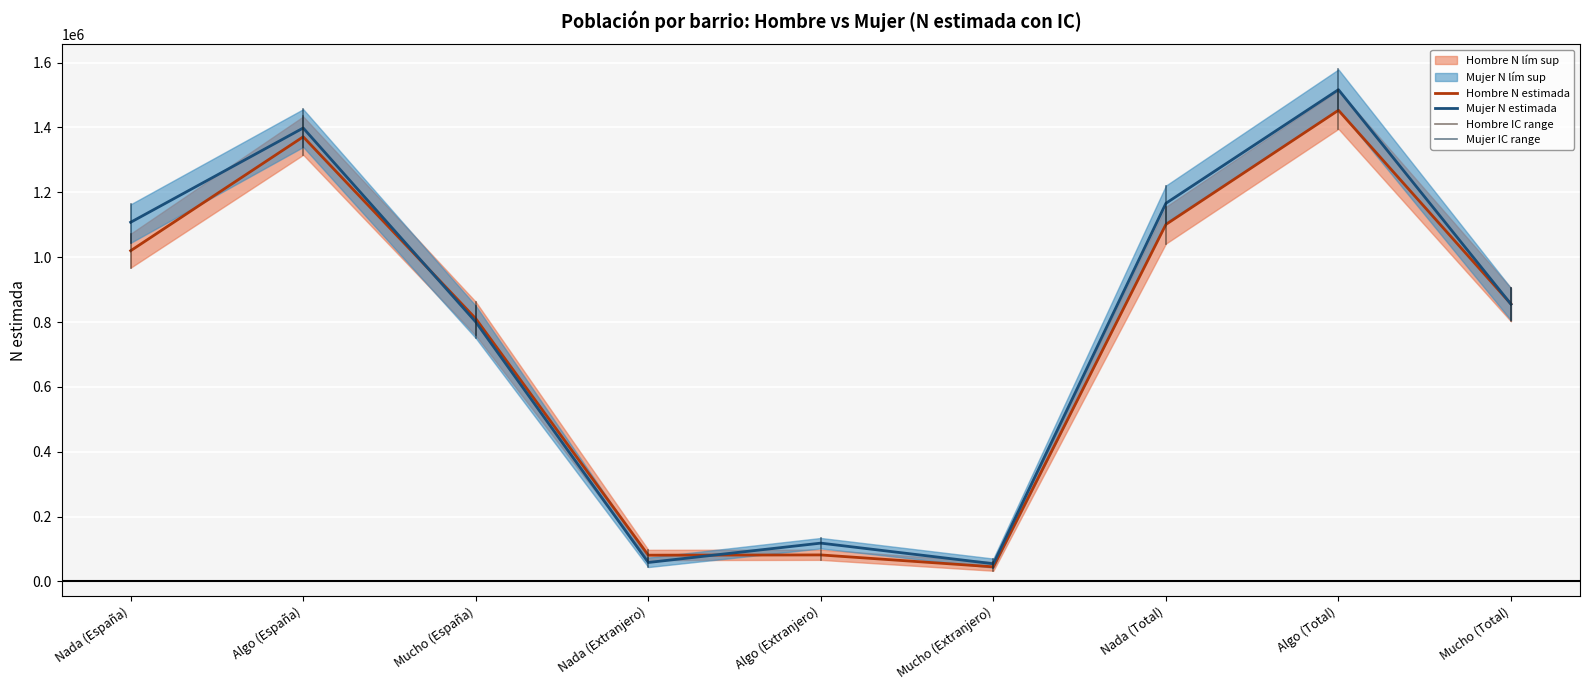

What is the greatest value displayed?

1579051